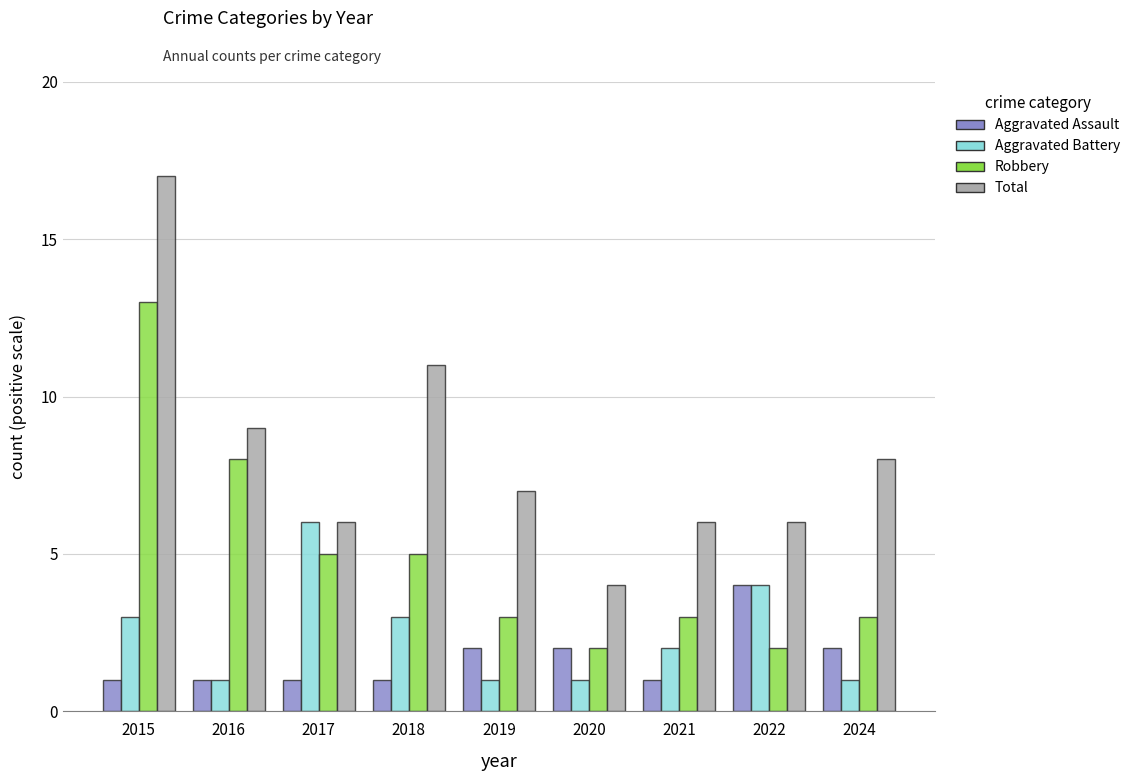

Which series has the largest total across all categories?

Total